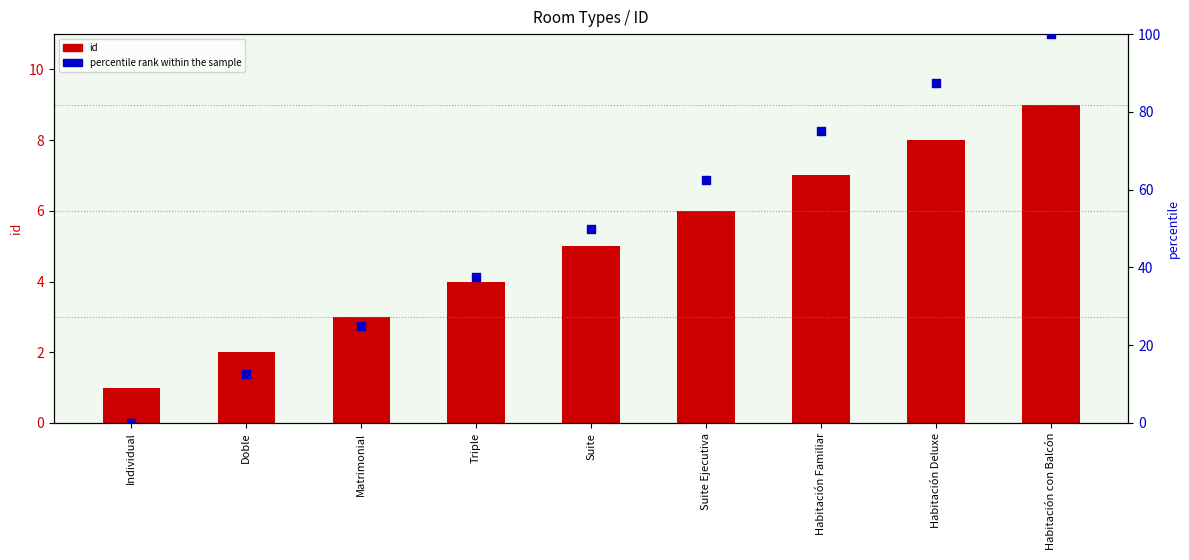

Which series has the widest spread of Y values?

percentile rank within the sample